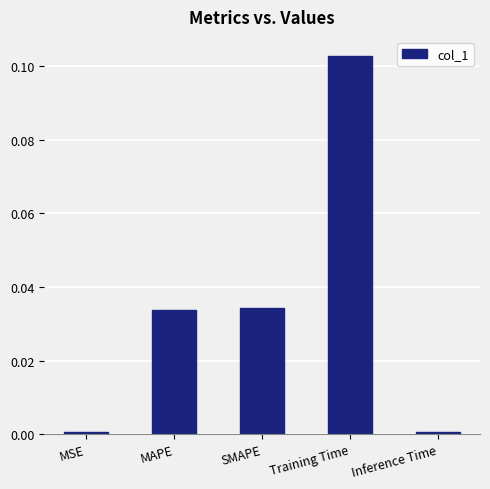

Is it true that the value at SMAPE is 0.0?

True